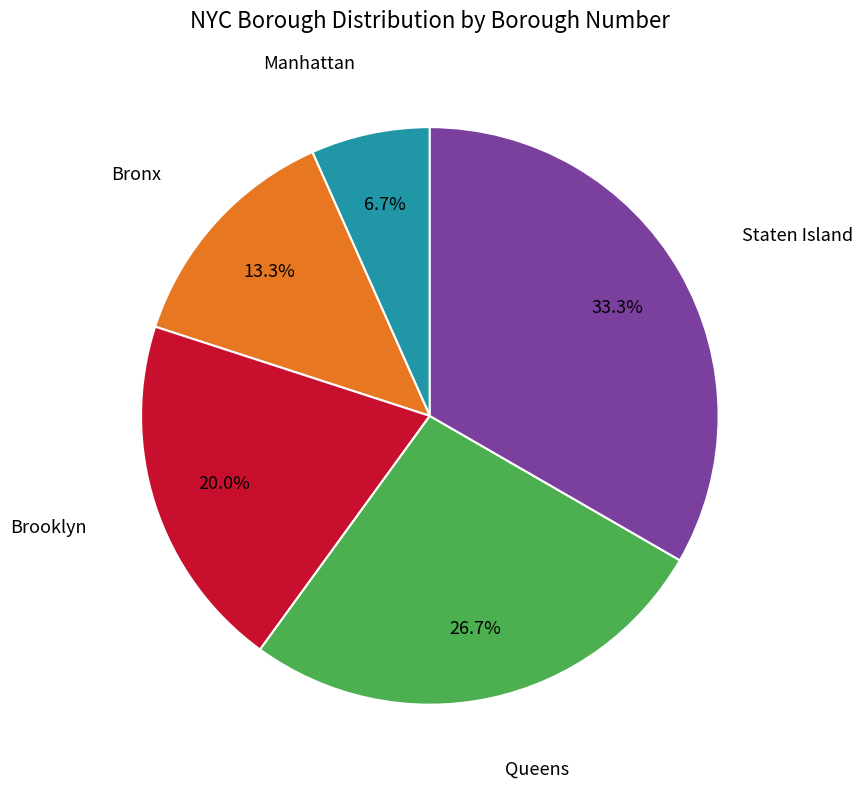

Is there any slice that represents more than half of the pie?

No